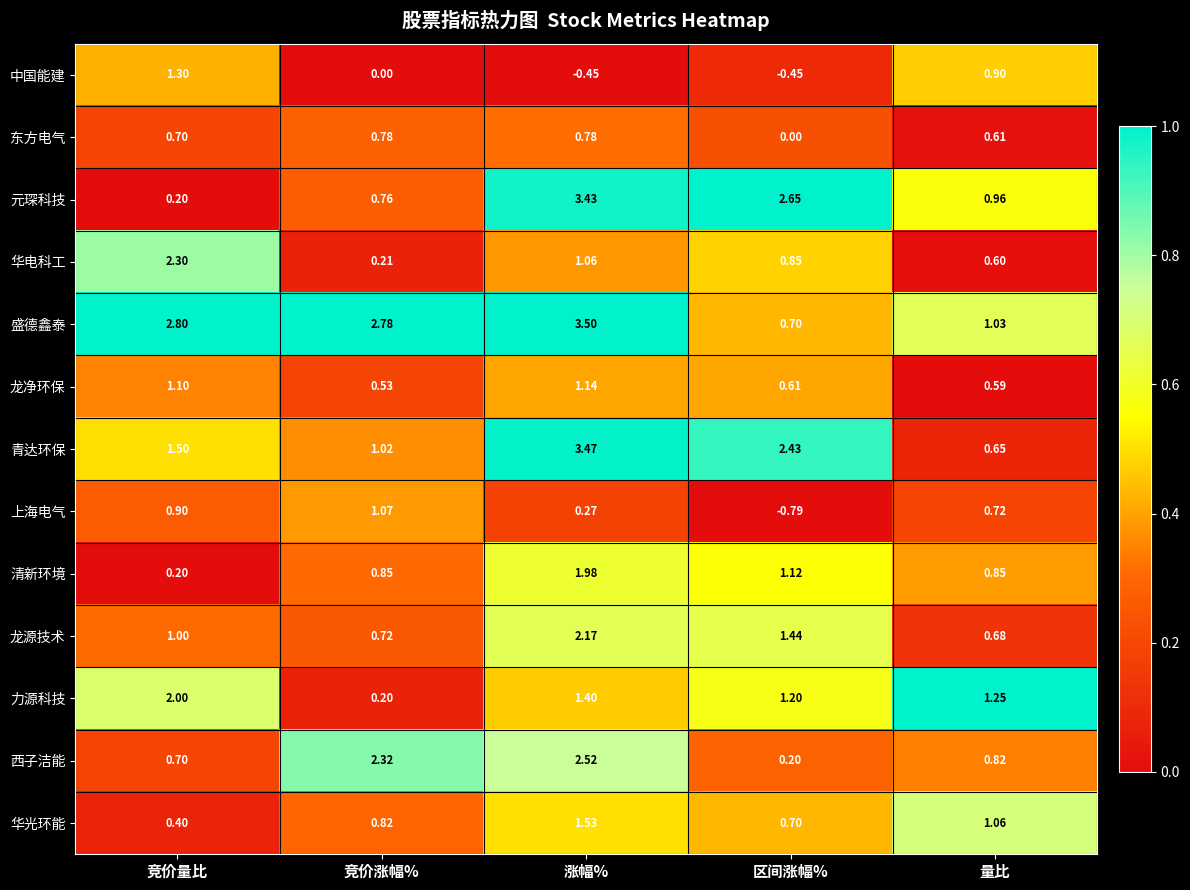

How many series are shown in this chart?

13